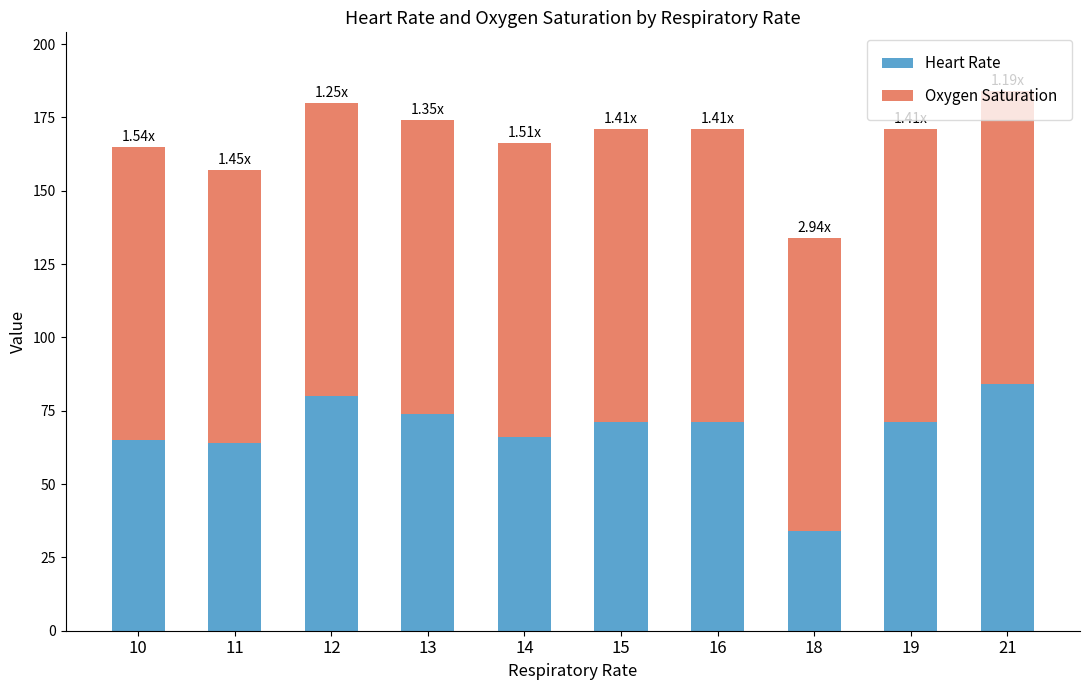

What is the total value across all series at 19?

171.0